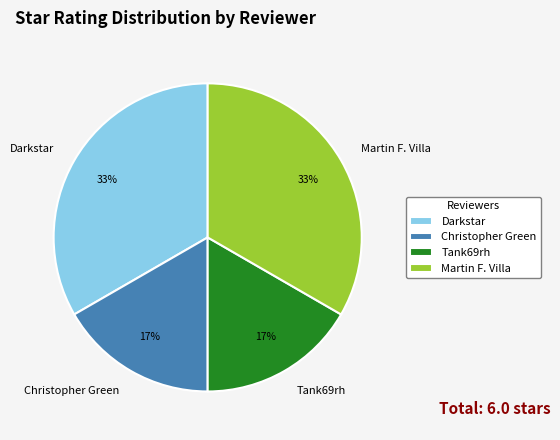

Is there a majority slice in this chart?

No